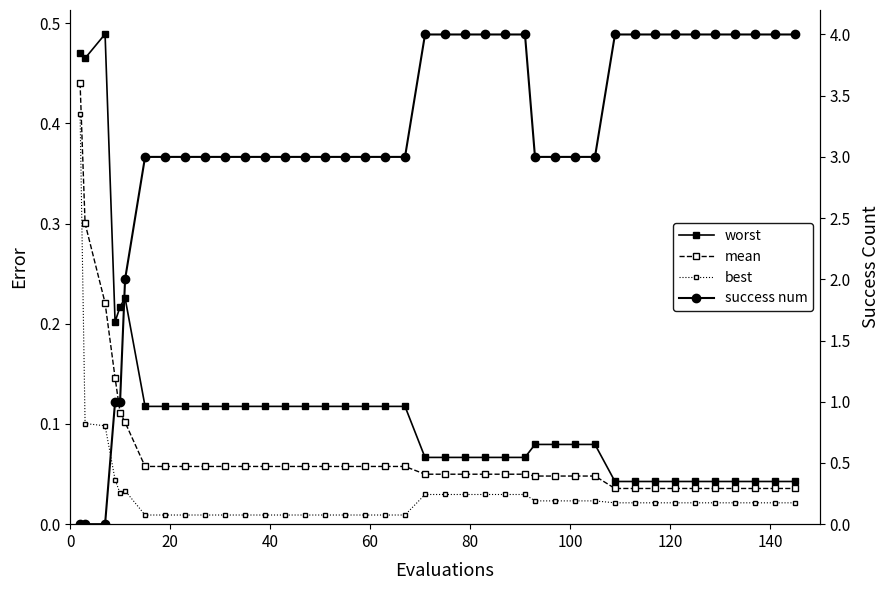

True or false: worst and best cross at least once.

False